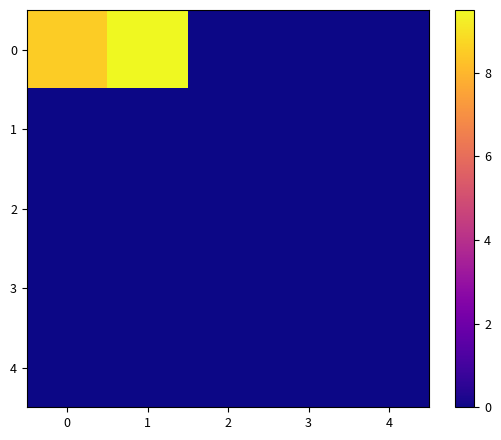

Rank the series at 0 from lowest to highest value.

row_1, row_2, row_3, row_4, row_0